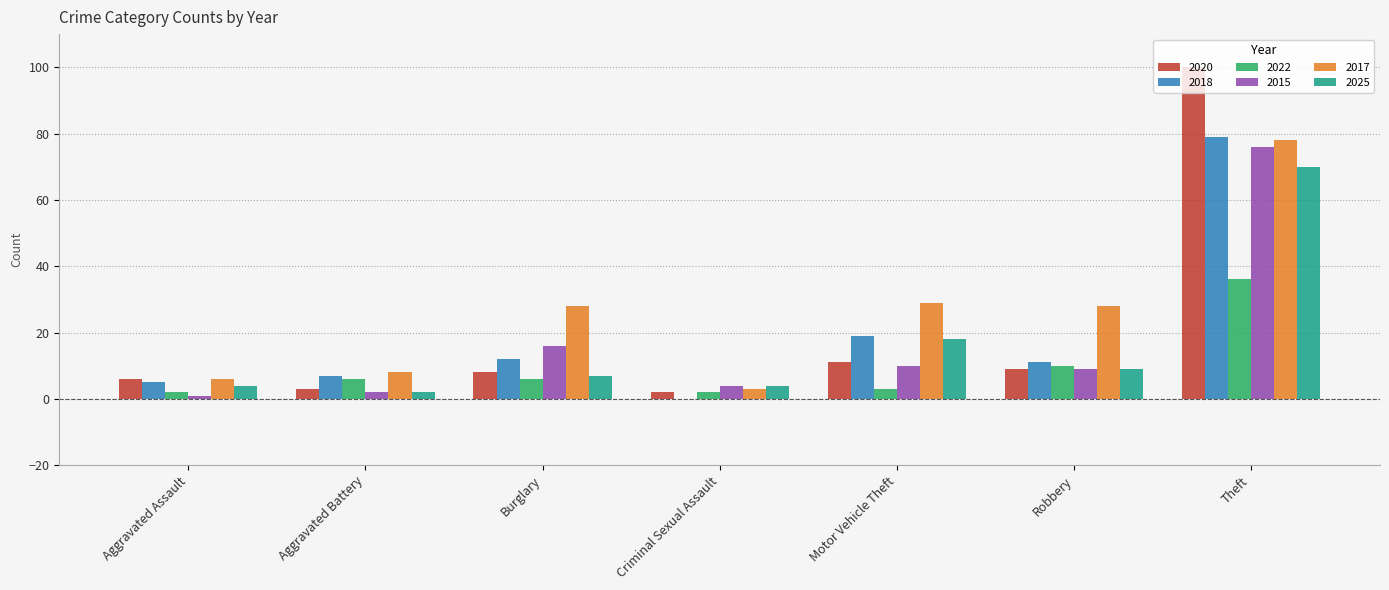

What is the maximum value shown in the chart?

100